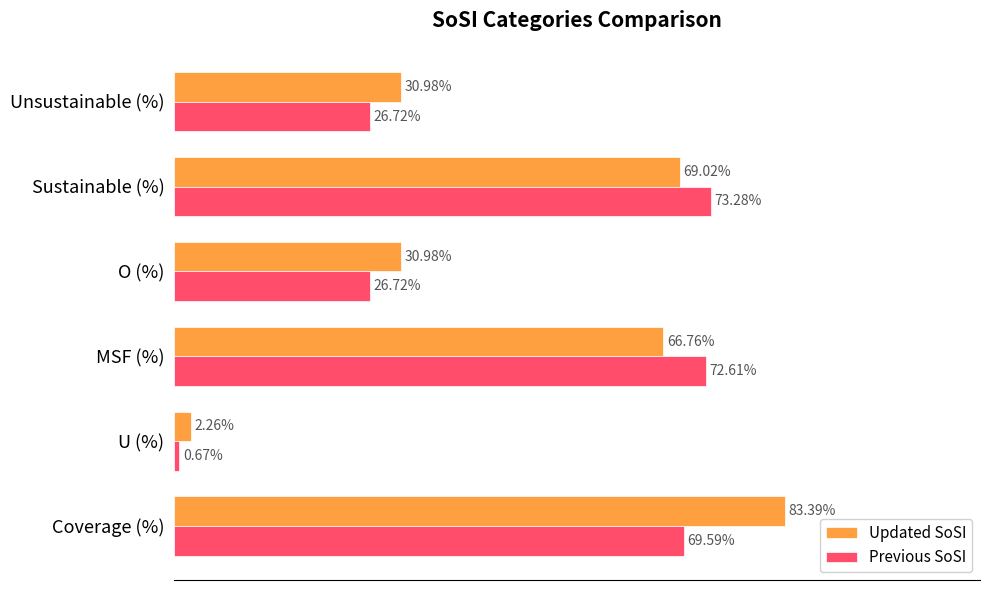

At which category does the chart reach its peak across all series?

Coverage (%)